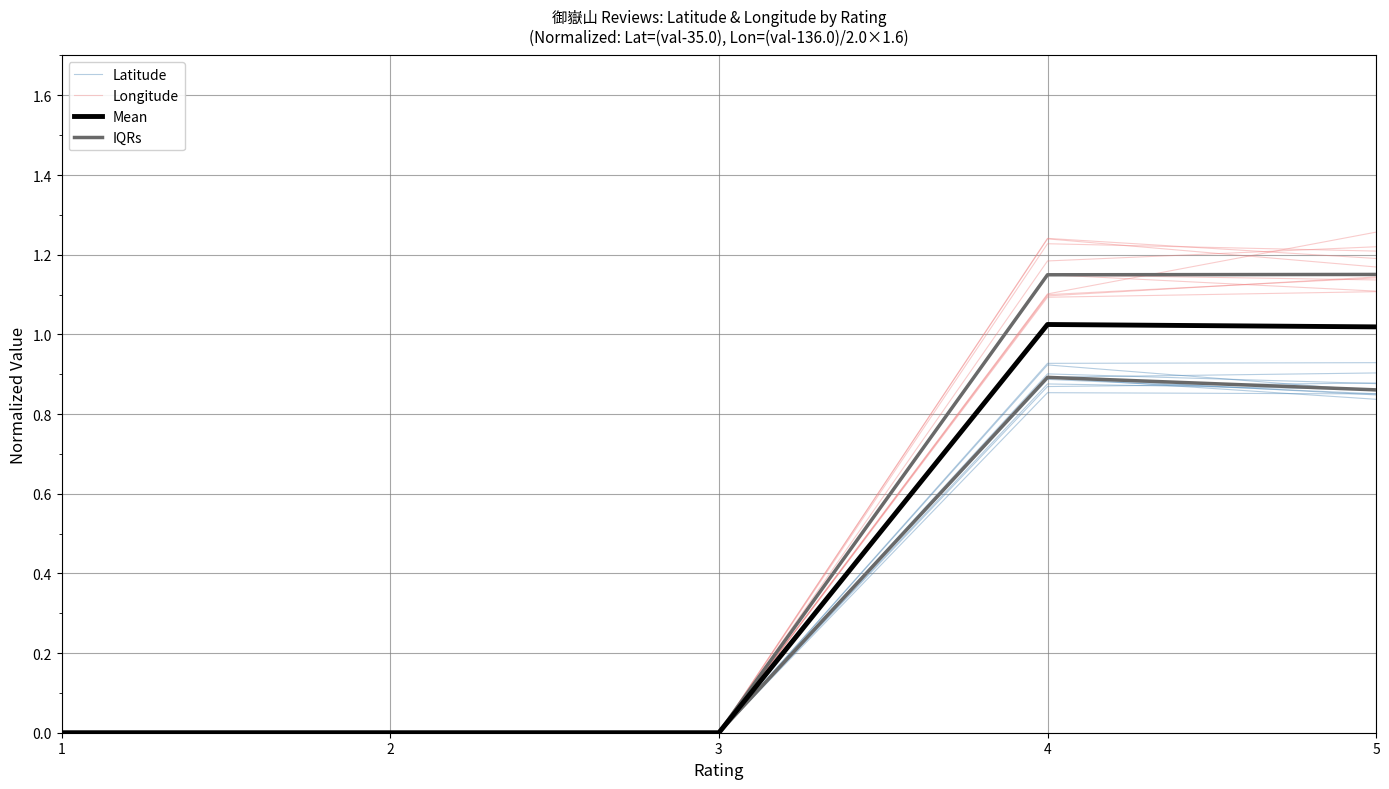

Where is Longitude nearest to the value 0?

1